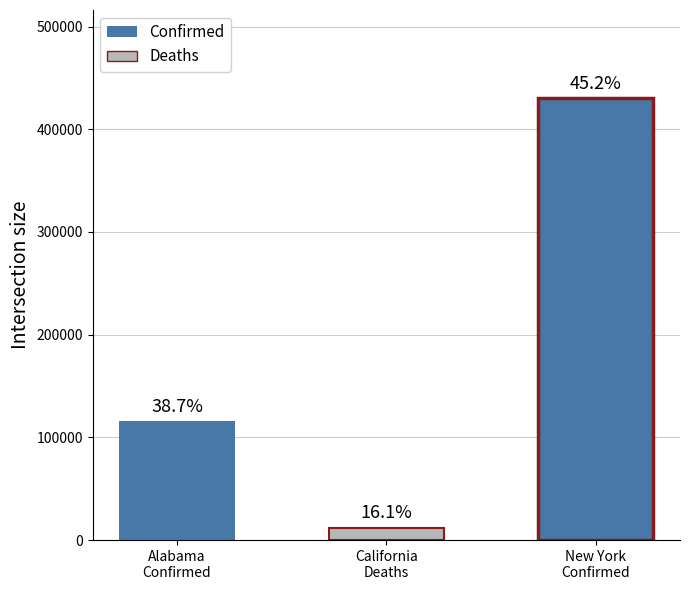

What is the difference between the maximum and minimum values in the Deaths series?

11613